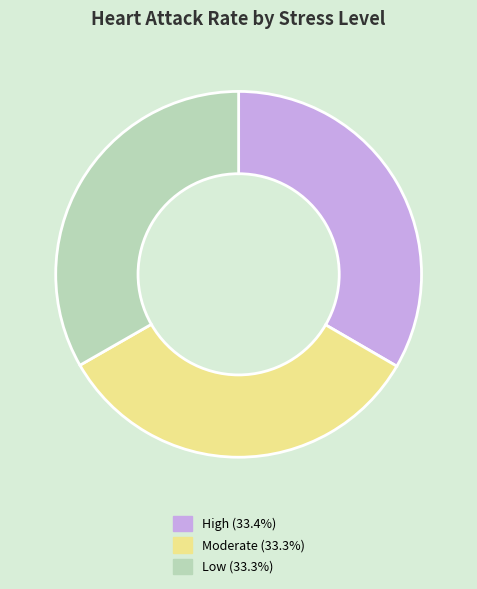

Does Moderate (33.3%) represent more than half of the total?

No